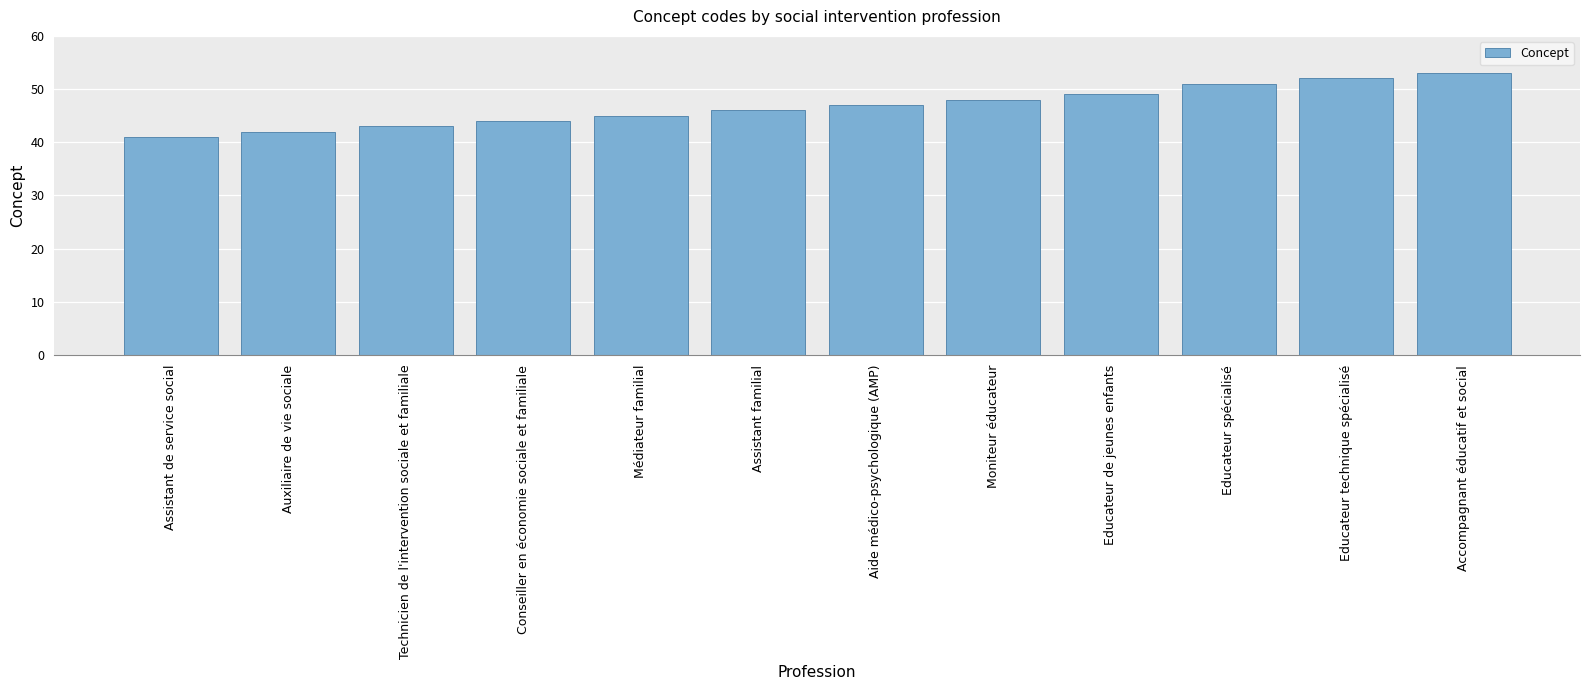

What is the value of the 12th bar from the left?

53